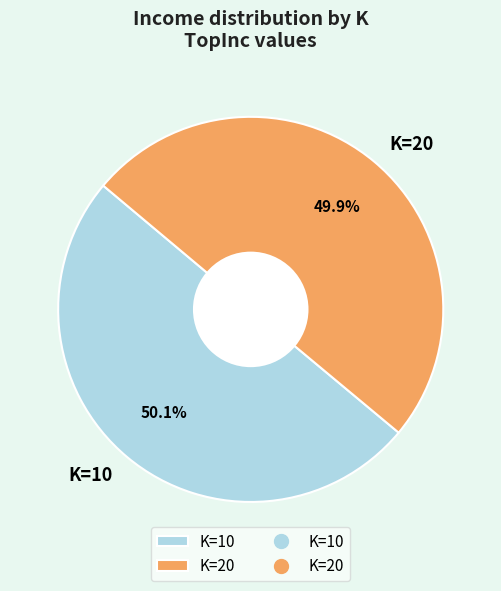

Does any single category account for the majority?

Yes